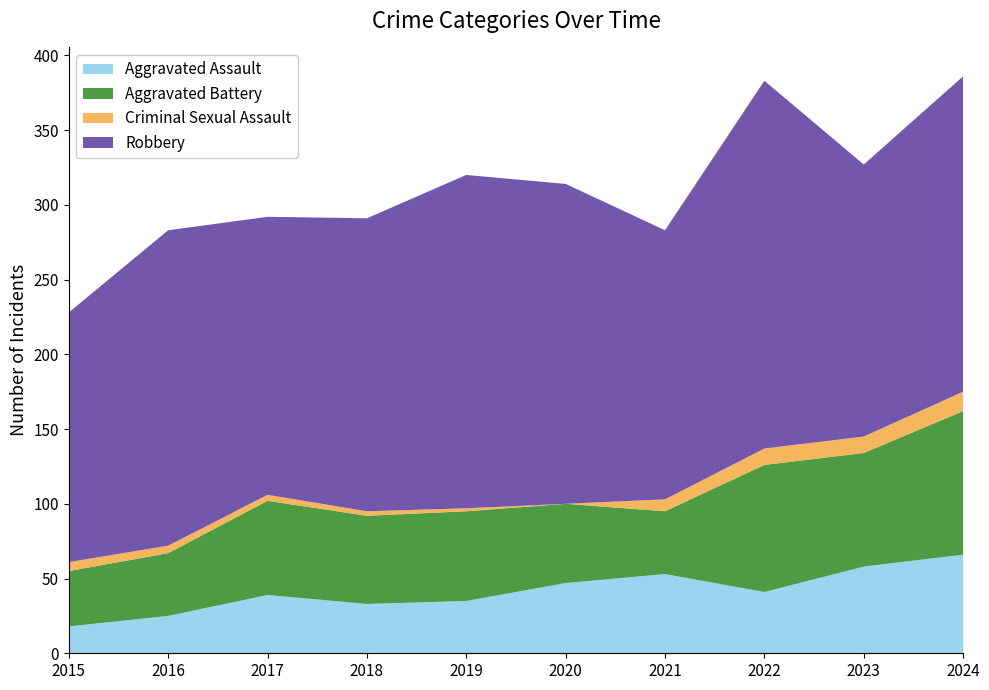

Reading right to left, extract all data points from this chart.

Aggravated Assault: 2024=66	2023=58	2022=41	2021=53	2020=47	2019=35	2018=33	2017=39	2016=25	2015=18
Aggravated Battery: 2024=96	2023=76	2022=85	2021=42	2020=53	2019=60	2018=59	2017=63	2016=42	2015=37
Criminal Sexual Assault: 2024=13	2023=11	2022=11	2021=8	2020=0	2019=2	2018=3	2017=4	2016=5	2015=6
Robbery: 2024=211	2023=182	2022=246	2021=180	2020=214	2019=223	2018=196	2017=186	2016=211	2015=167